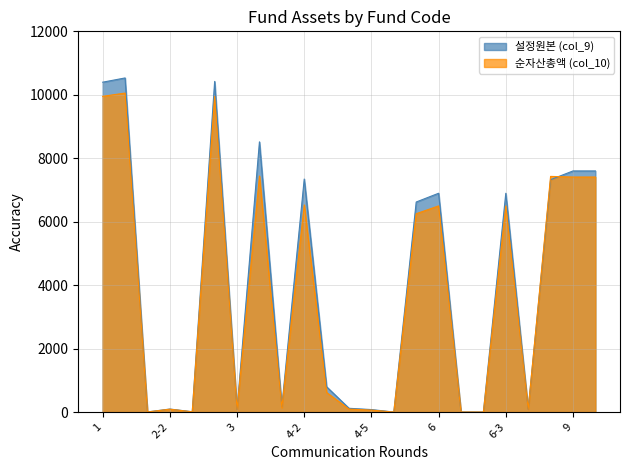

What position from the right is 8?

3